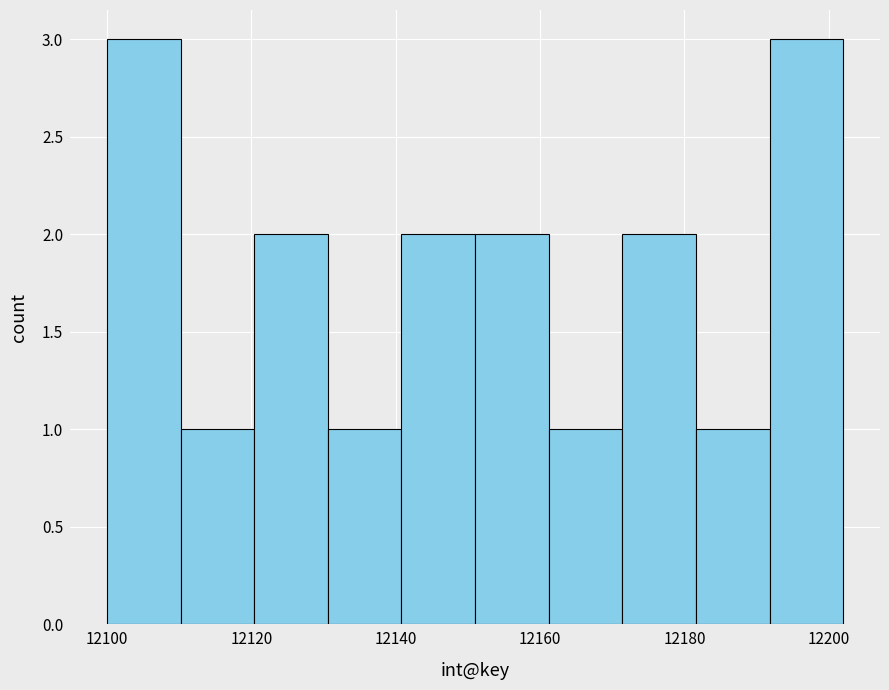

Reading left to right, transcribe this chart: for each bar, give the range it covers on the x-axis and its height. Neither the bar edges nor the heights are printed on the chart, so give them approximately, as read against the axes.

12100.0 to 12110.2: 3
12110.2 to 12120.4: 1
12120.4 to 12130.6: 2
12130.6 to 12140.8: 1
12140.8 to 12151.0: 2
12151.0 to 12161.2: 2
12161.2 to 12171.4: 1
12171.4 to 12181.6: 2
12181.6 to 12191.8: 1
12191.8 to 12202.0: 3